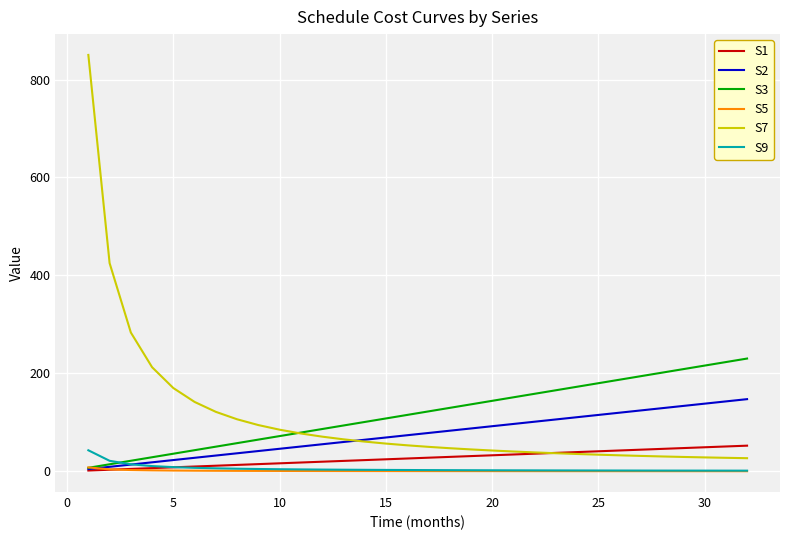

Which series has the widest spread of values?

S7